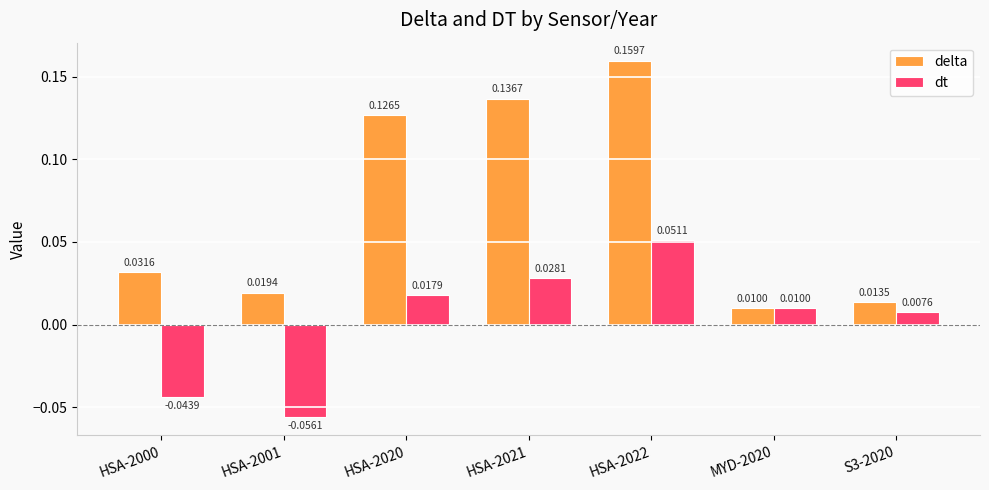

At which label is delta closest to 0?

MYD-2020